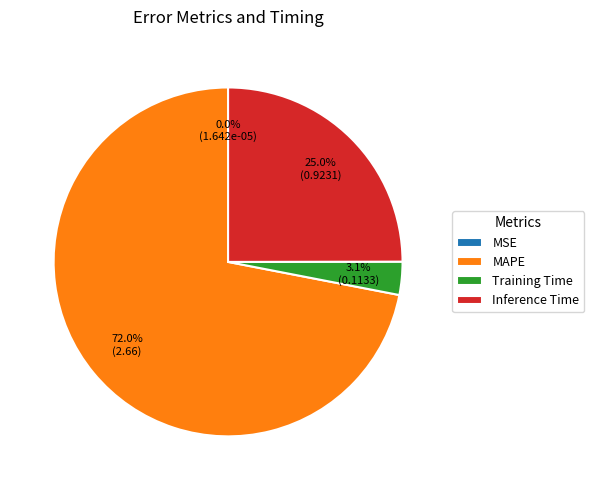

The Training Time slice represents 15% of the pie. True or false?

False